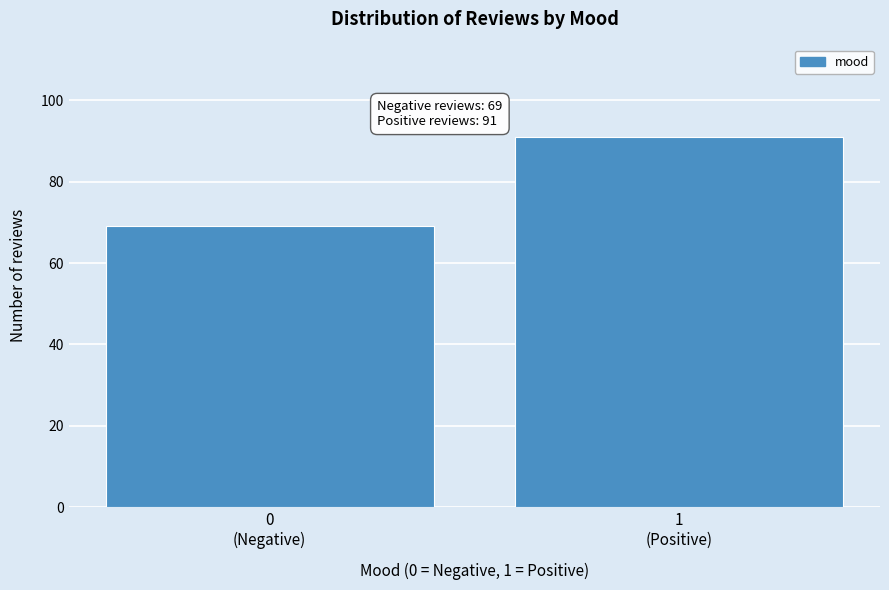

Reading left to right, transcribe all the data shown in this chart.

69	91